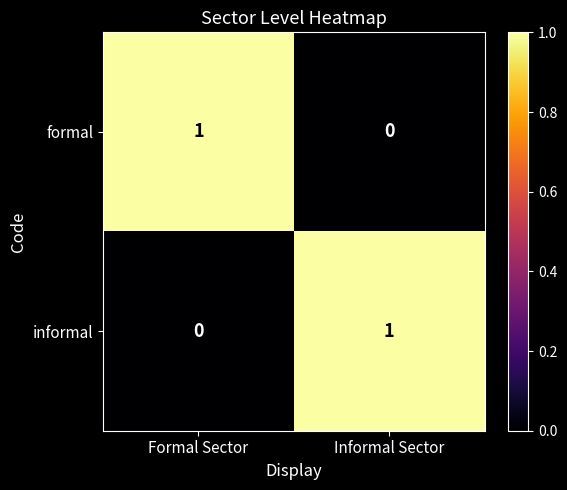

Reading left to right, list all the values displayed in this chart.

formal: Formal Sector=1	Informal Sector=0
informal: Formal Sector=0	Informal Sector=1